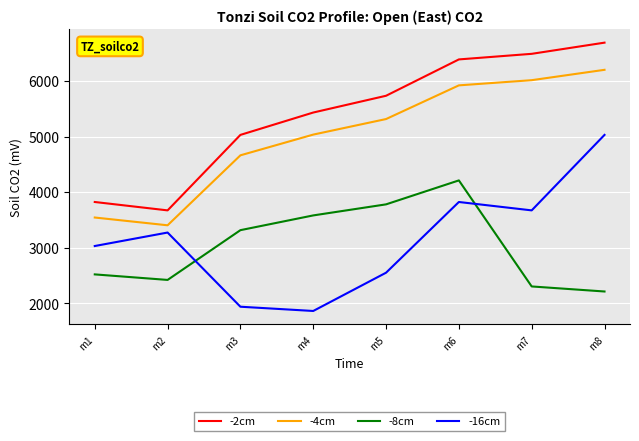

The value of -16cm at m2 is 3274.1. True or false?

True